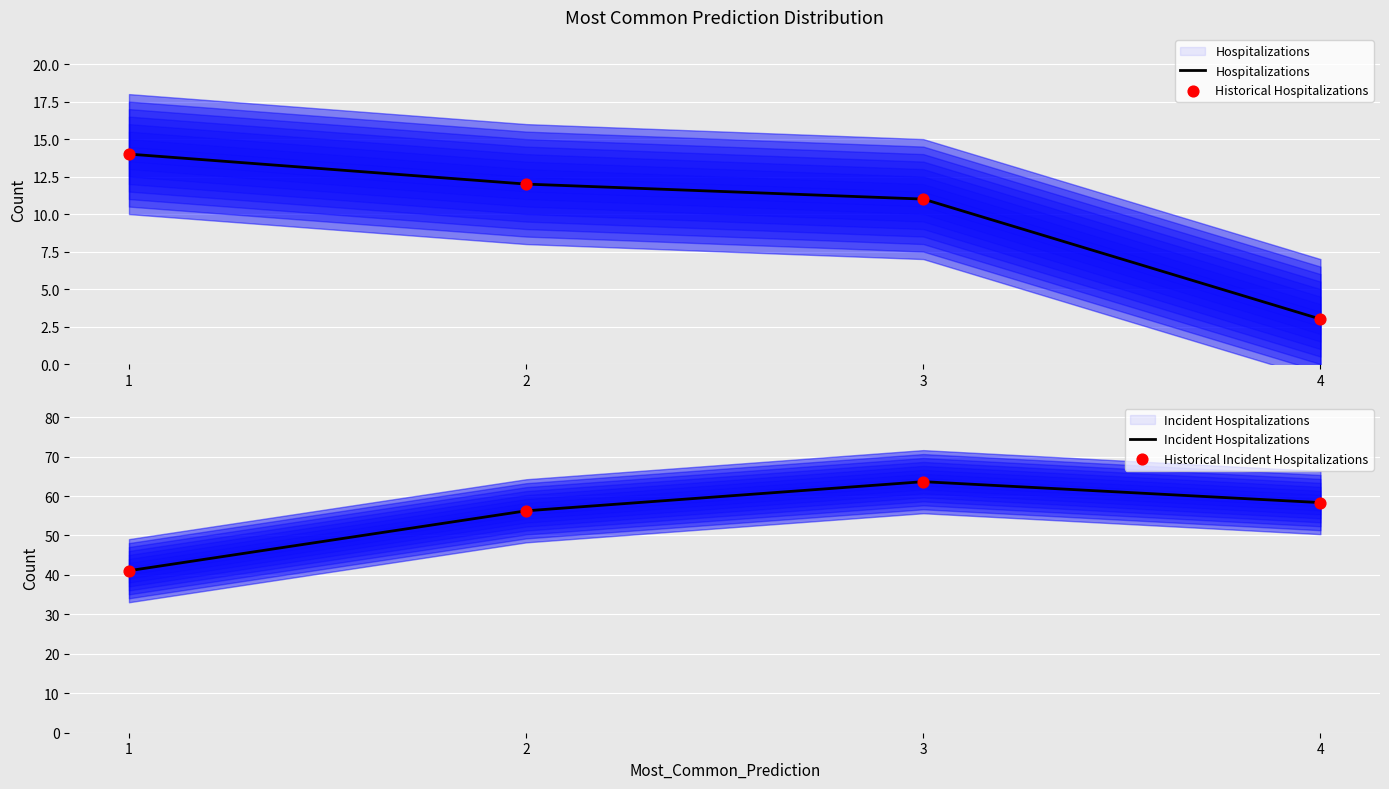

What are all the series names shown in the legend?

Hospitalizations, Historical Hospitalizations, Incident Hospitalizations, Historical Incident Hospitalizations